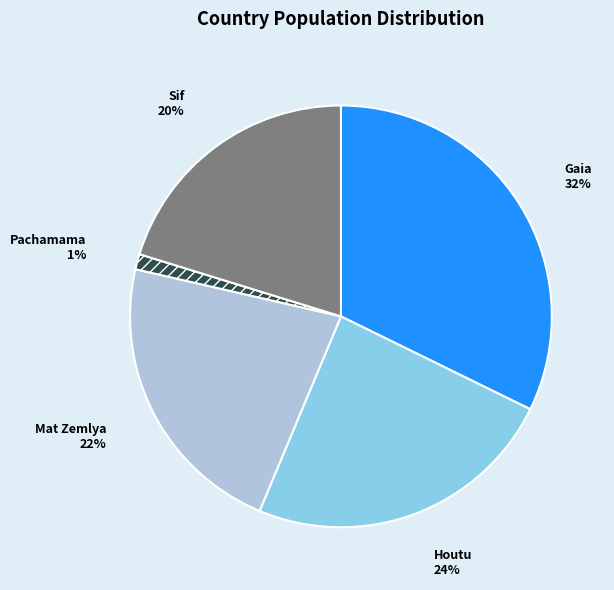

To the nearest percent, what is the average slice percentage?

20%